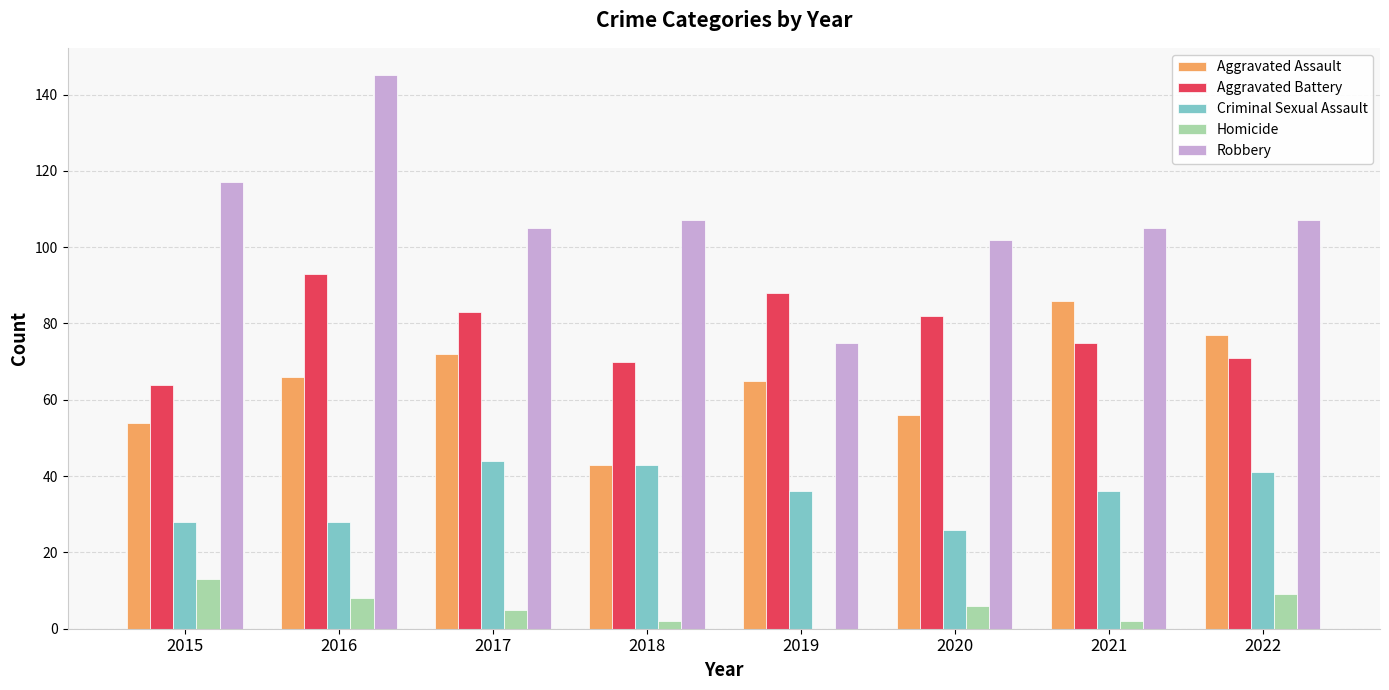

Which series changed the most between 2019 and 2020?

Robbery